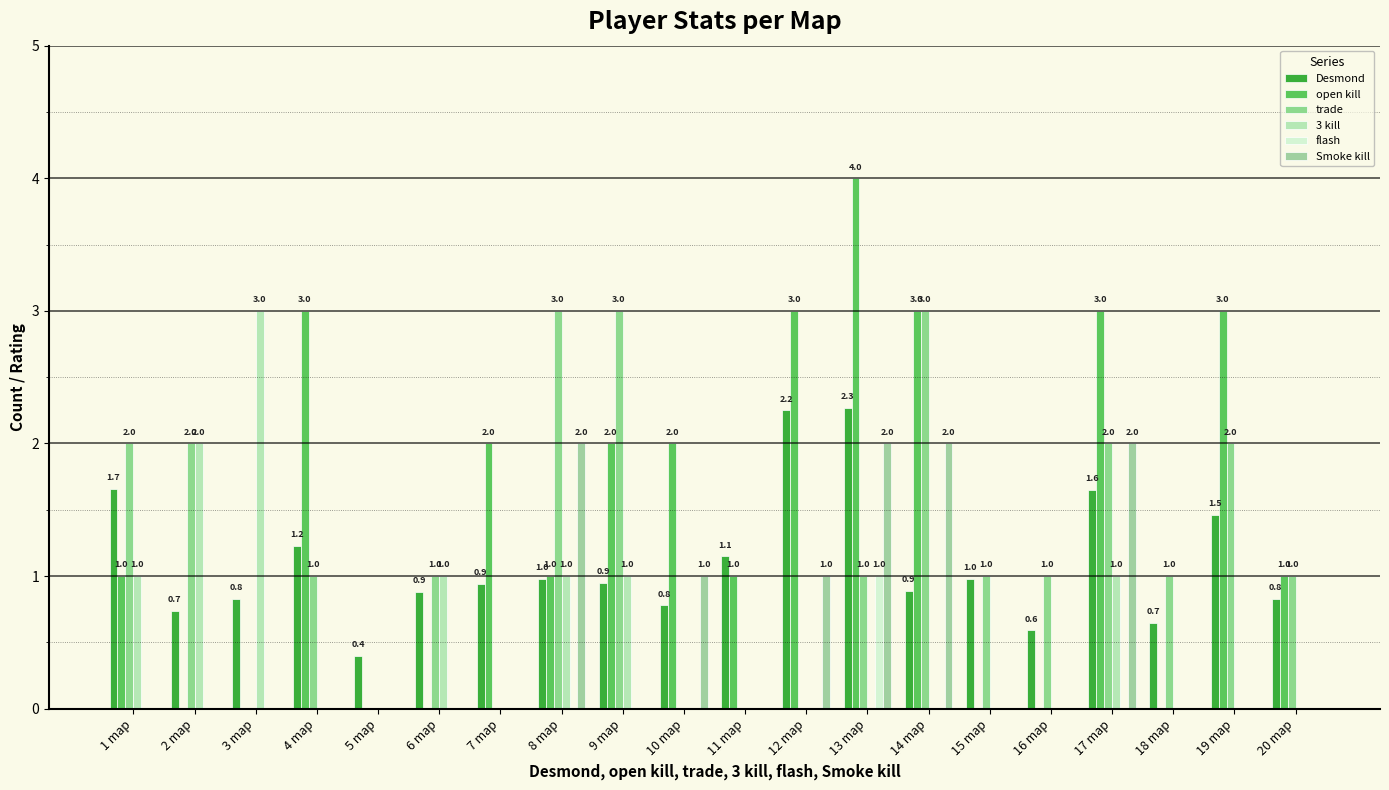

What is the difference between the trade values at 10 map and 14 map?

3.0